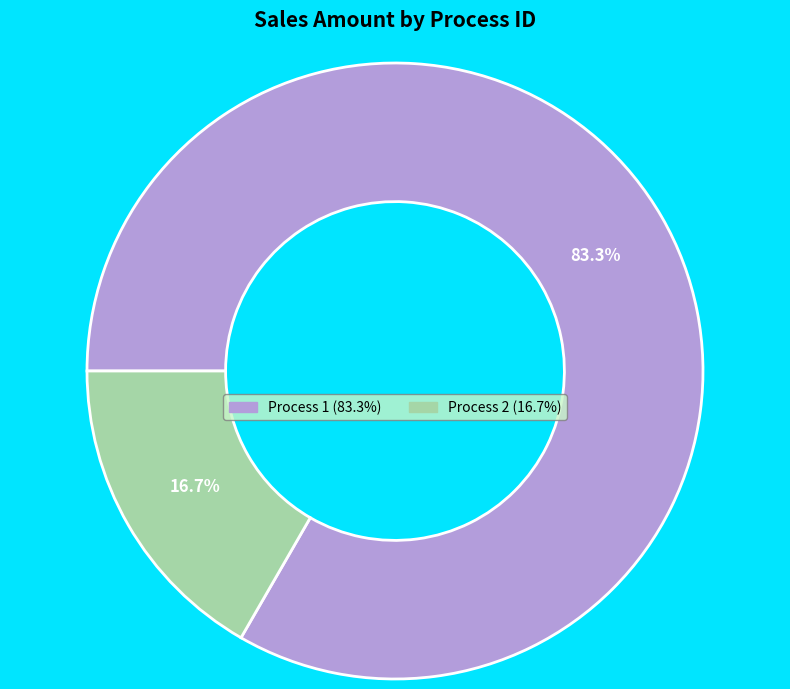

Rank the categories by value from highest to lowest.

Process 1 (83.3%), Process 2 (16.7%)